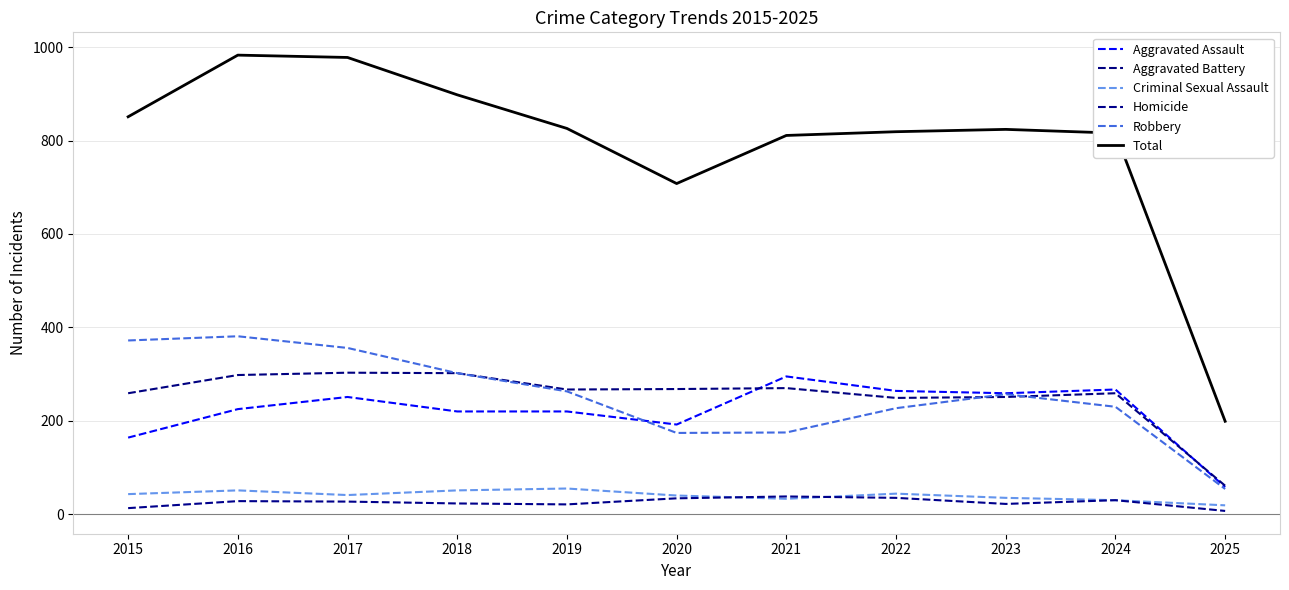

Is this an area chart (filled region under the line)?

No